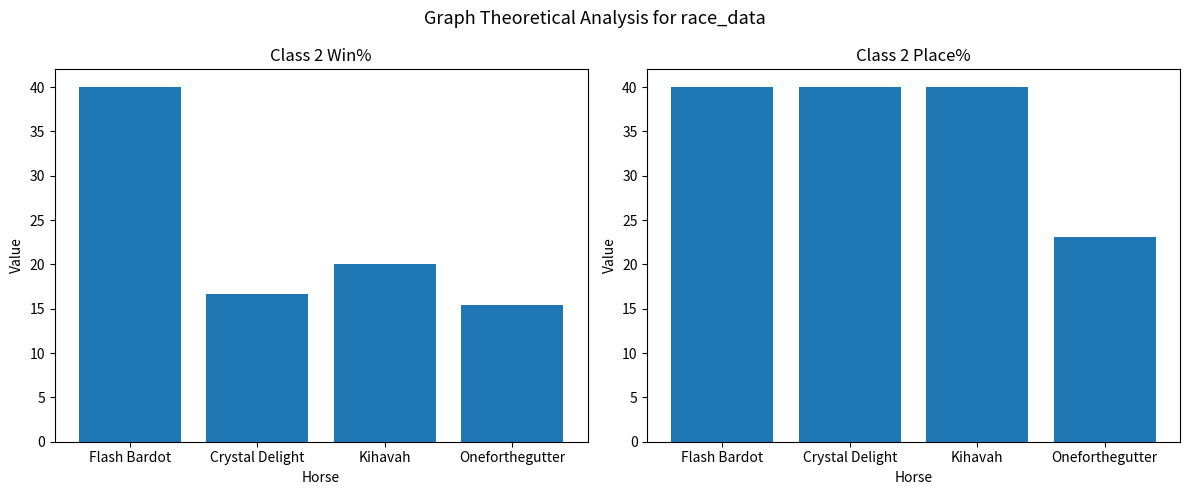

What is the difference between the maximum and minimum values in the Class 2 Win% series?

24.6